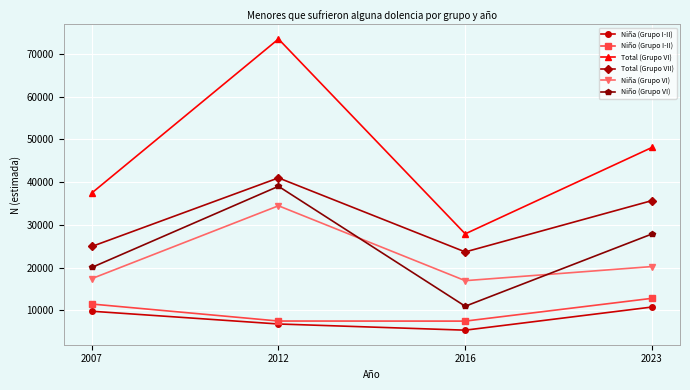

Does the chart have visible grid lines?

Yes